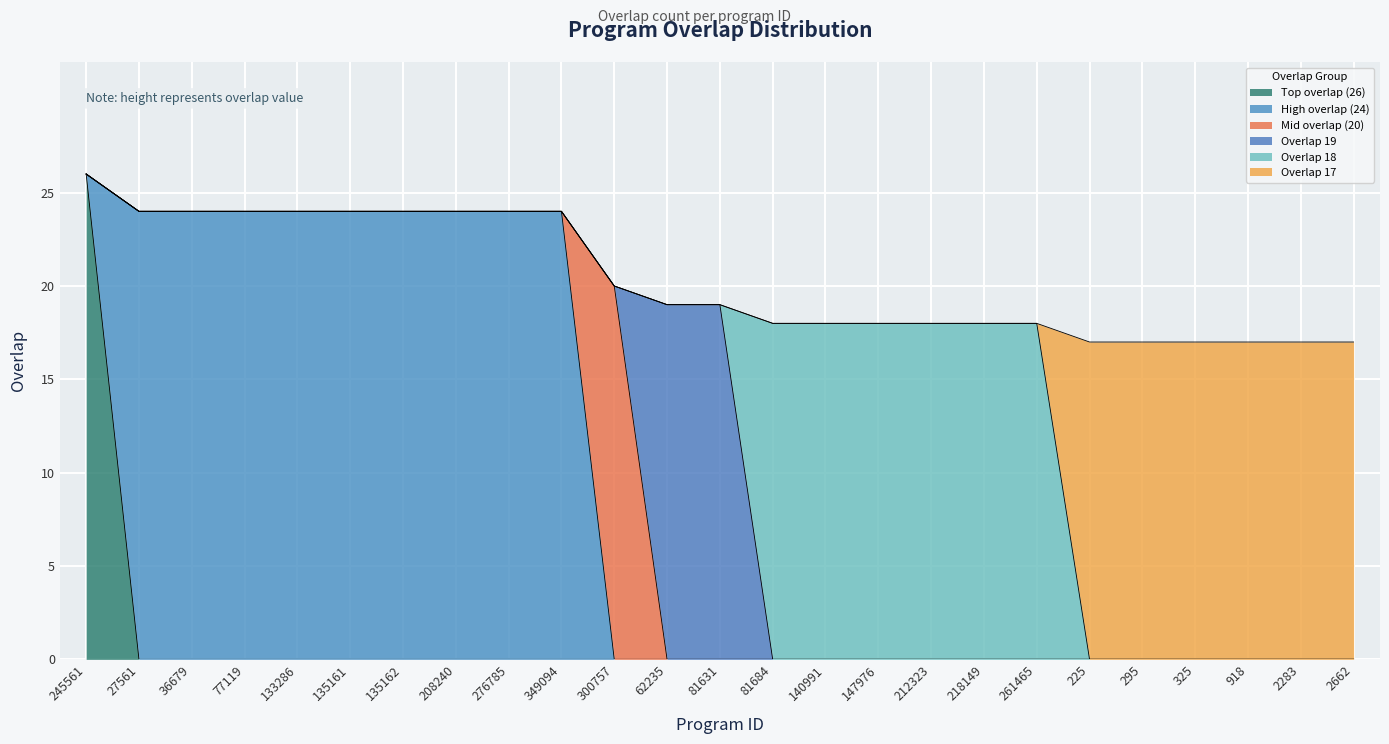

What is the approximate value at 62235?

19